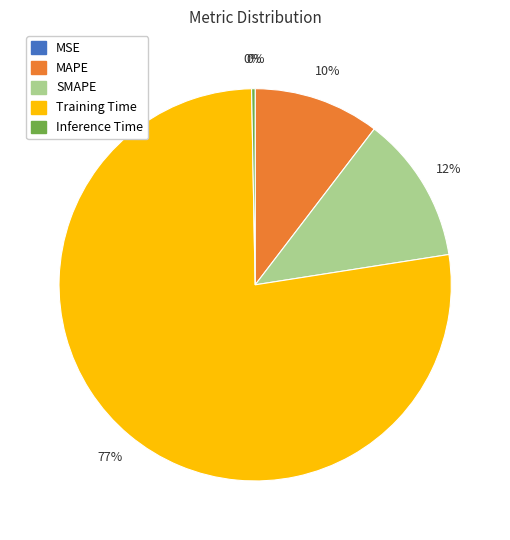

To the nearest percent, what portion does SMAPE represent?

12%